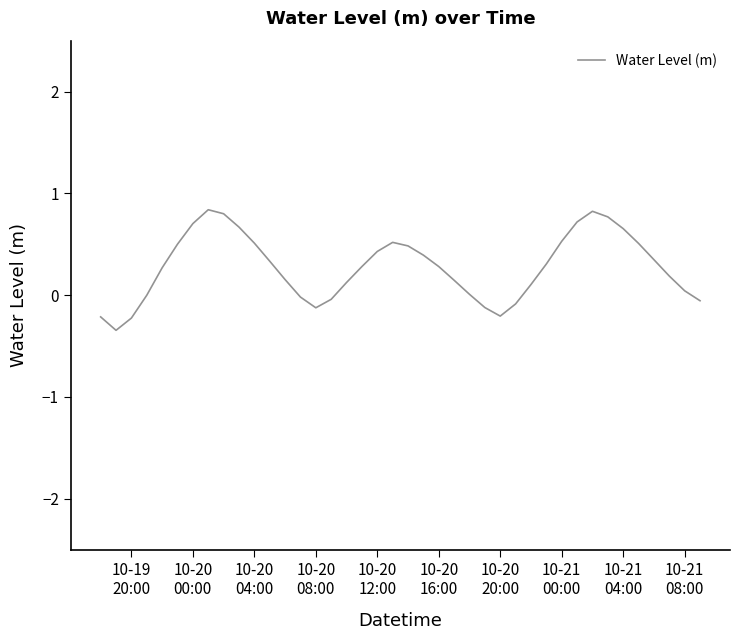

What is the smallest value displayed?

-0.3